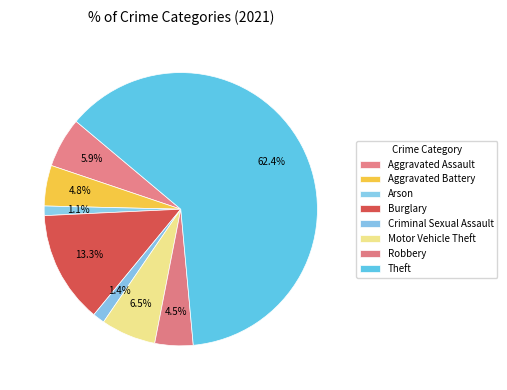

How many segments does this pie chart have?

8